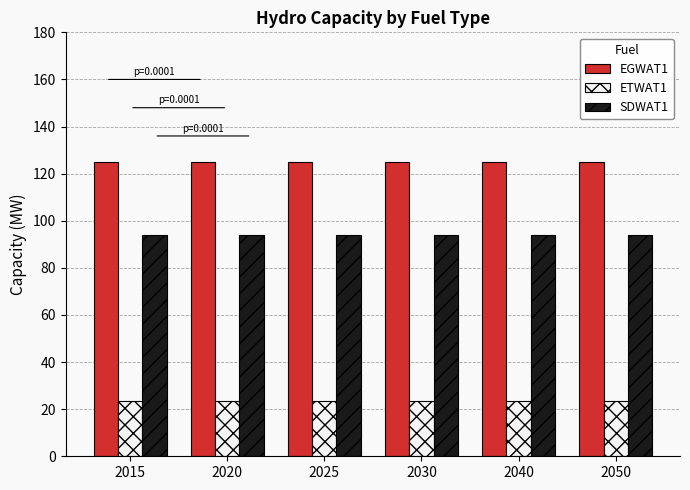

Rank the series by their average value, from lowest to highest.

ETWAT1, SDWAT1, EGWAT1